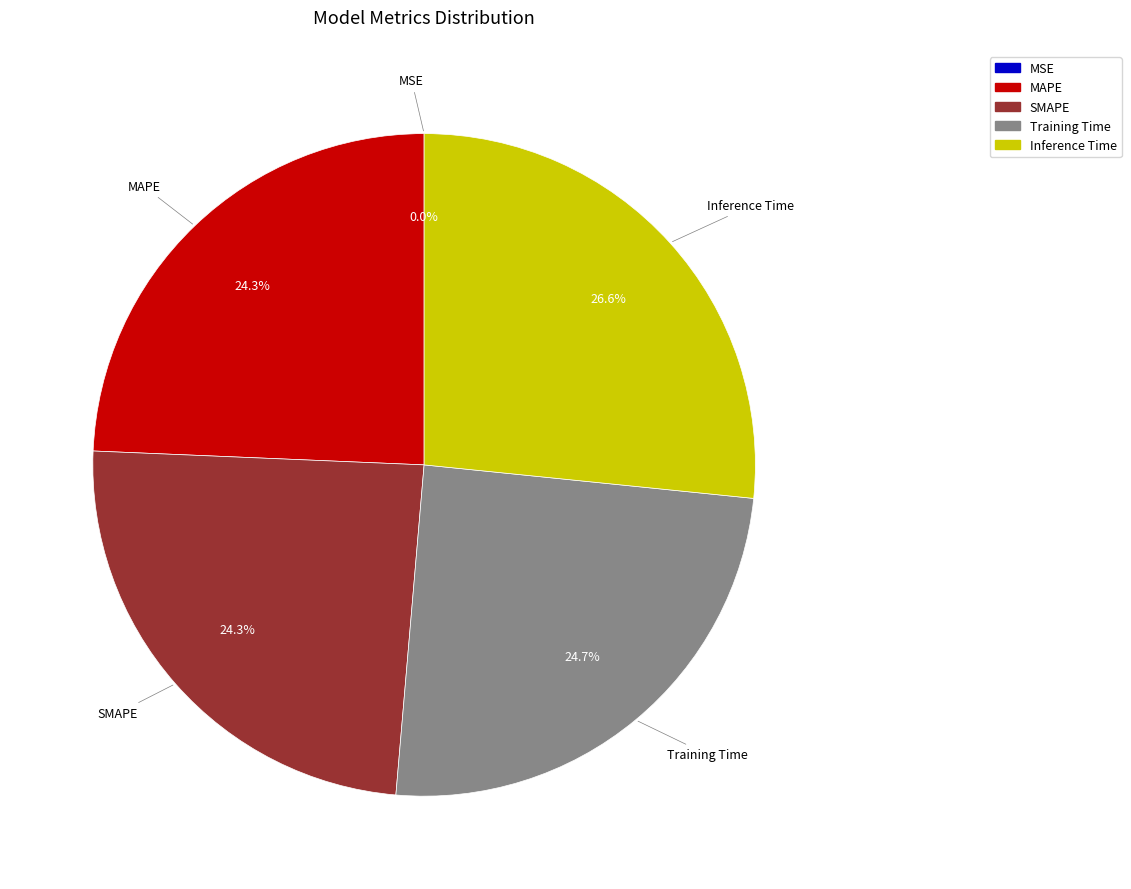

Does Training Time account for over 50% of the chart?

No